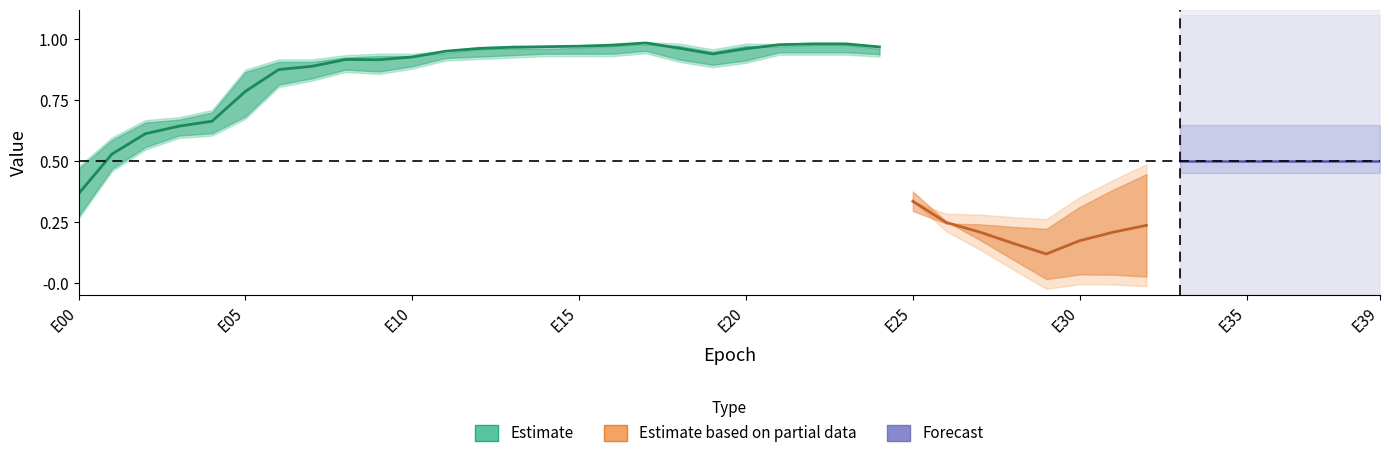

Is this an area chart (filled region under the line)?

No